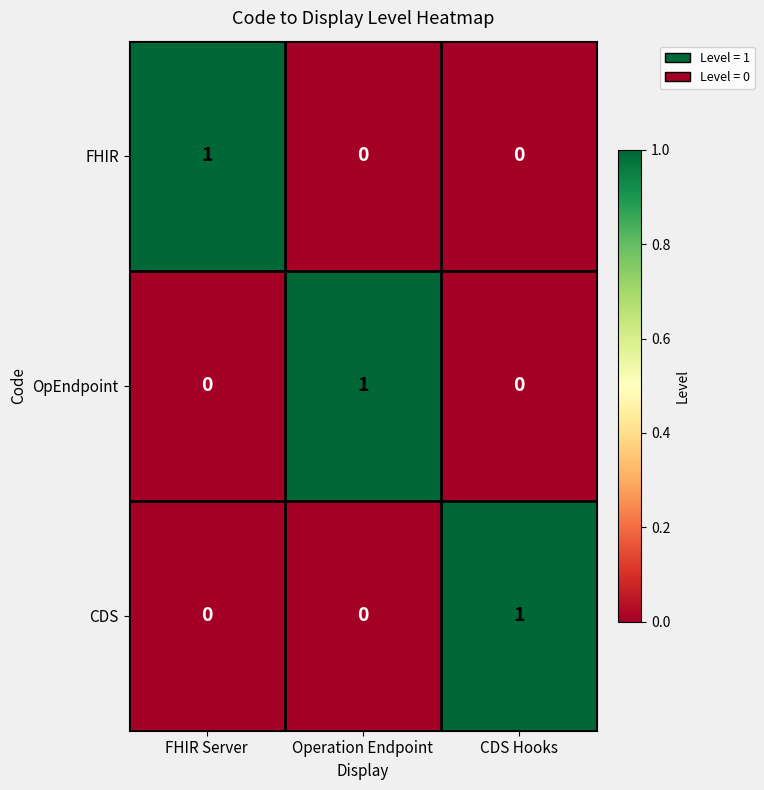

What is the spread (max minus min) of values at CDS Hooks?

1